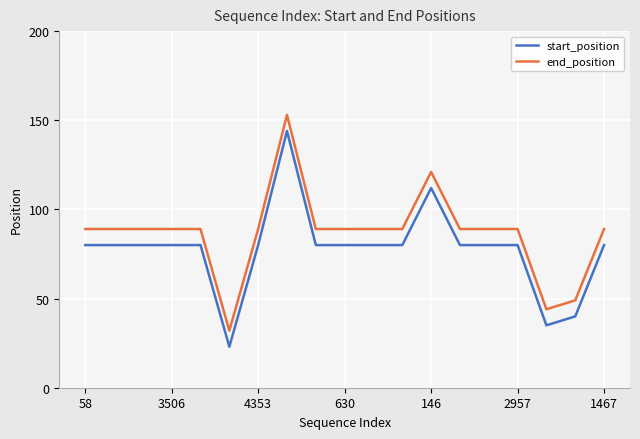

What is the difference between the maximum and minimum values in the start_position series?

121